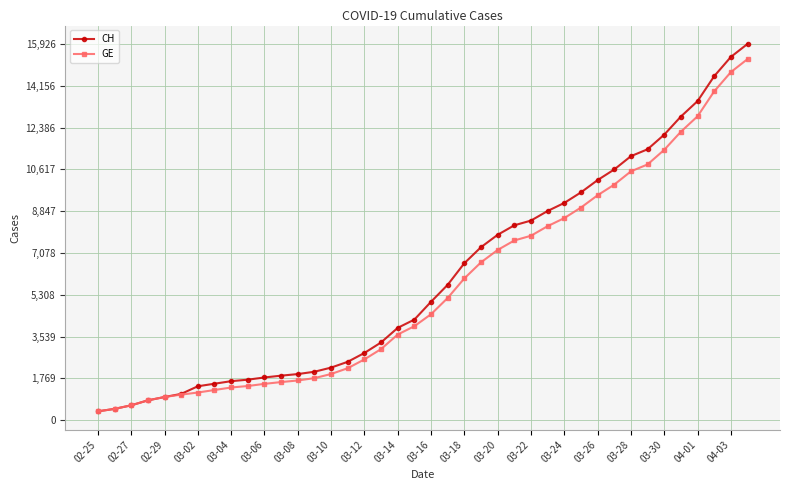

Which series has the largest total across all categories?

CH